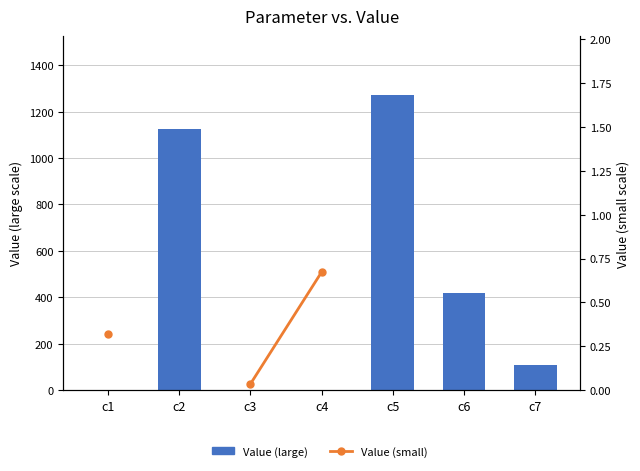

Are the bars grouped side by side (vs. stacked)?

Yes